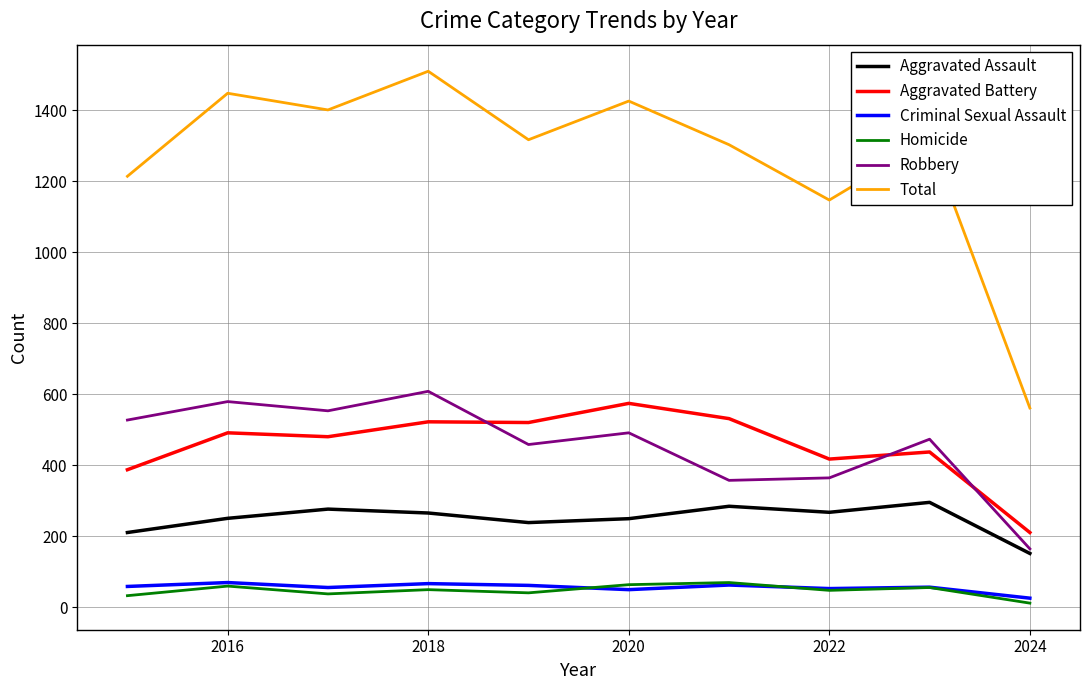

True or false: Aggravated Battery and Criminal Sexual Assault cross at least once.

False